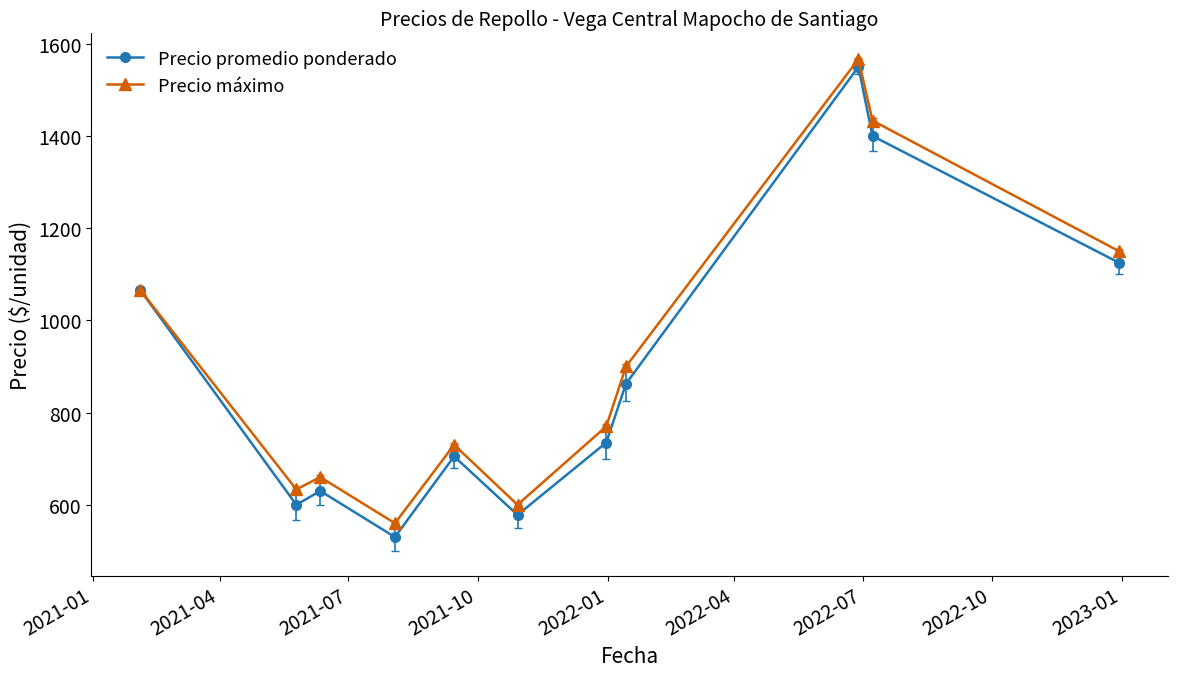

What is the maximum value for Precio promedio ponderado?

1550.0